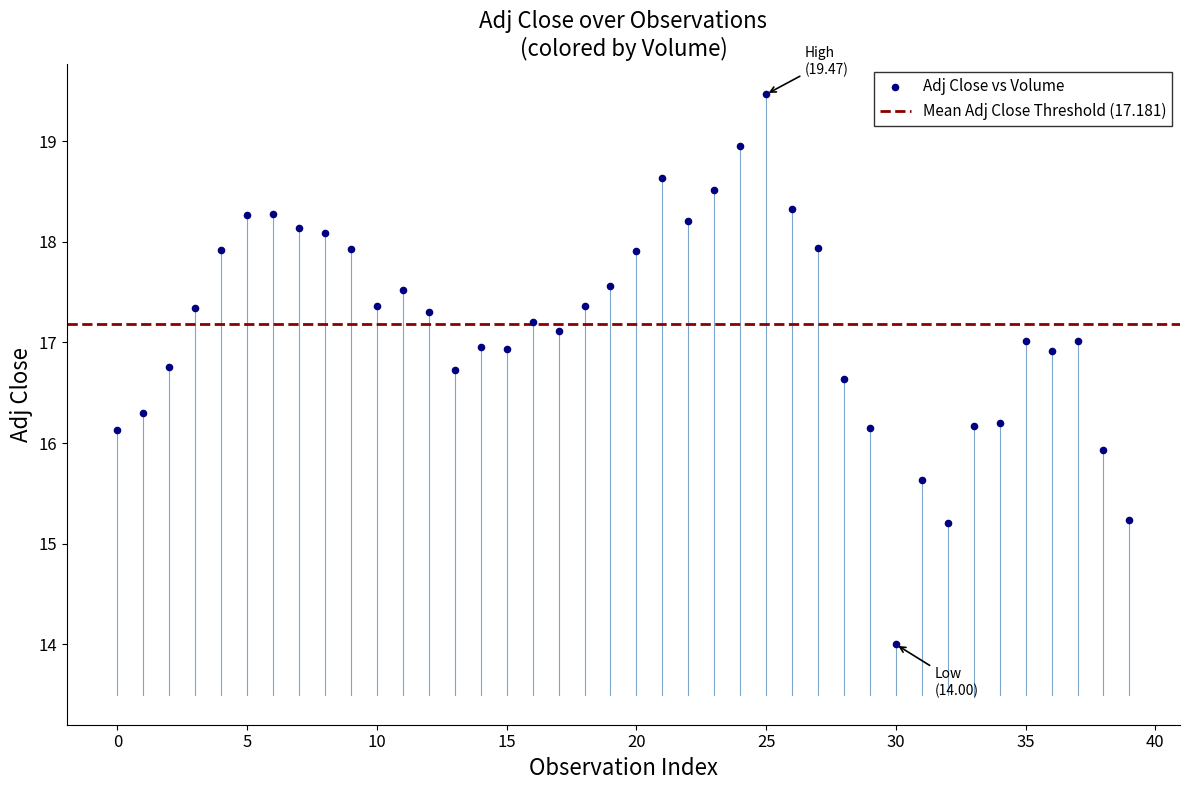

What is the range of Y values (max minus min)?

5.5